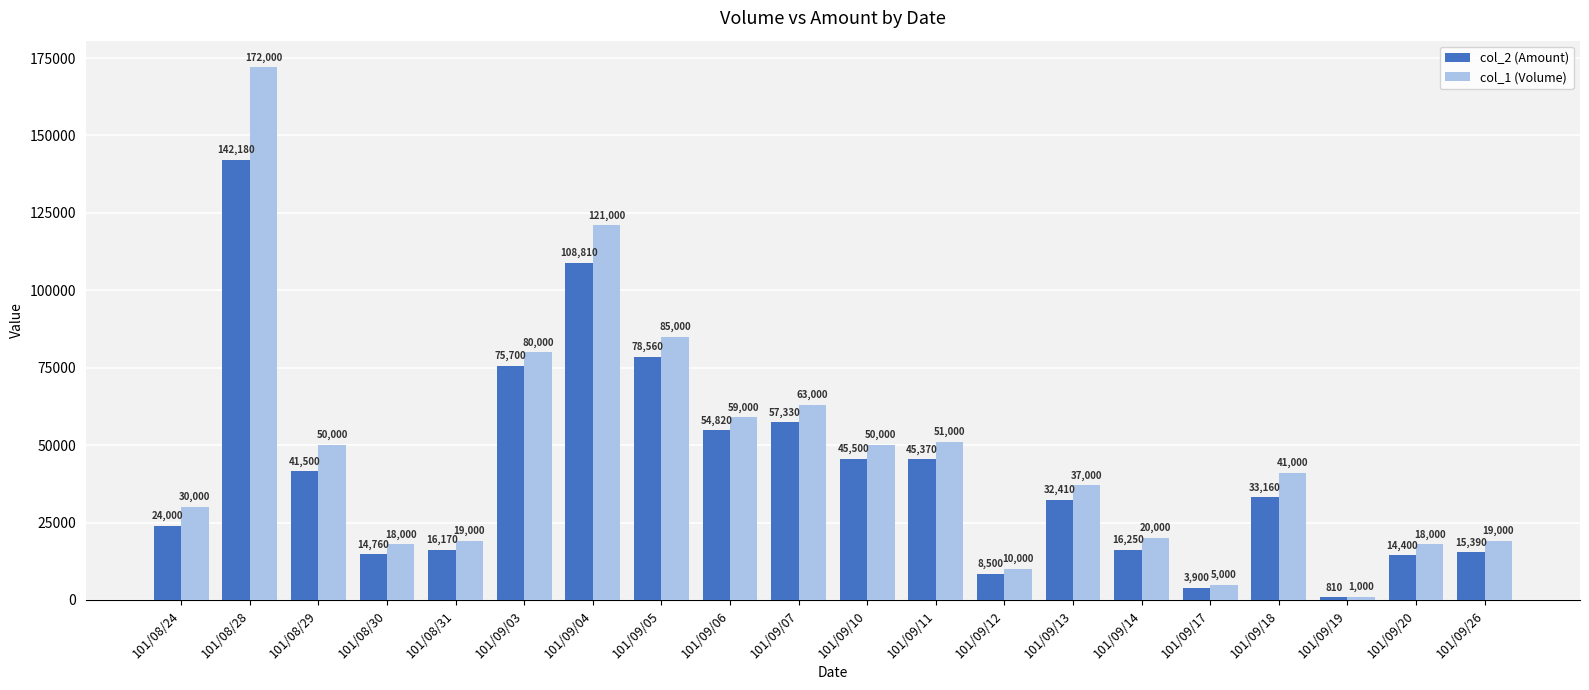

The col_1 (Volume) series shows 19000 at 101/09/26. True or false?

True